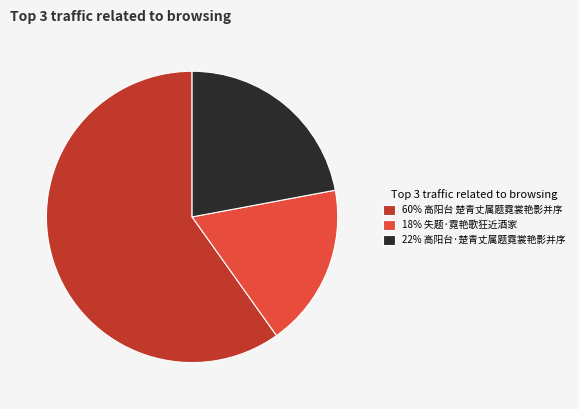

Between 22% 高阳台·楚青丈属题霓裳艳影并序 and 60% 高阳台 楚青丈属题霓裳艳影并序, which is larger?

60% 高阳台 楚青丈属题霓裳艳影并序